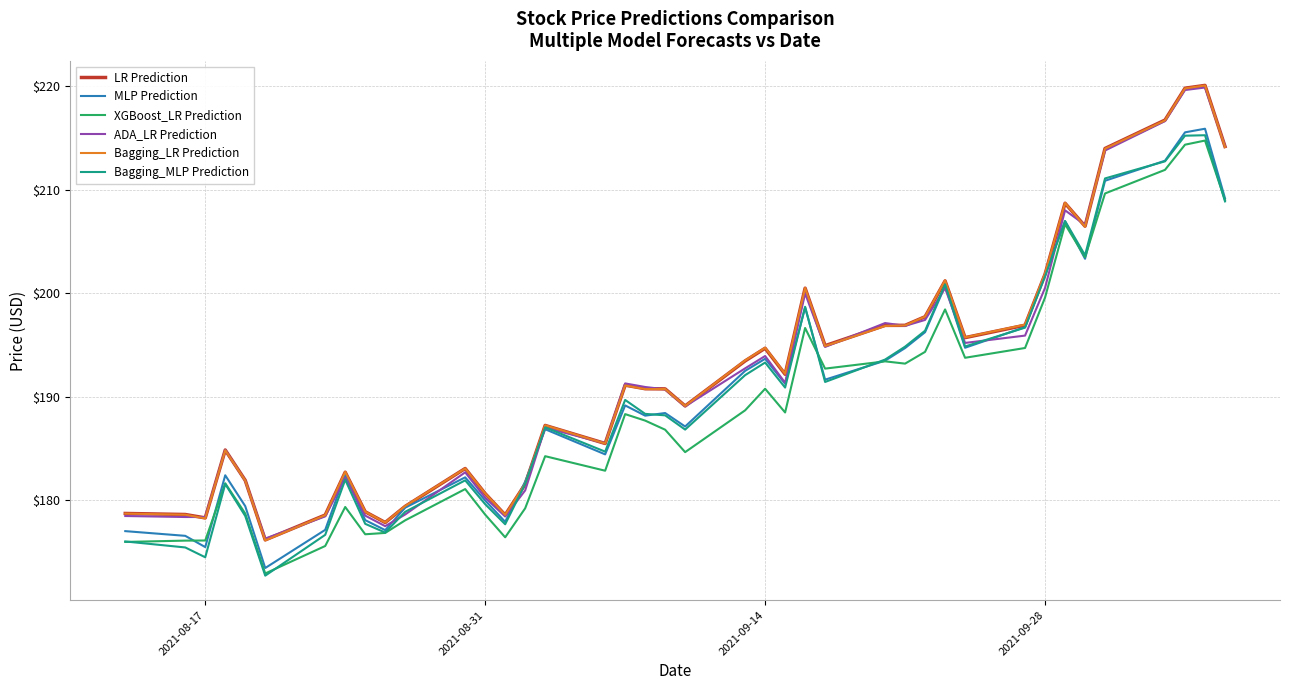

What is the minimum value shown in the chart?

172.7